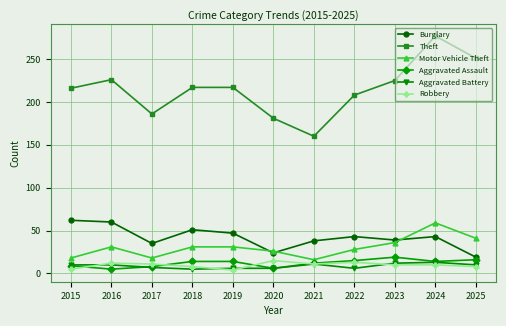

Where is the first local minimum for Burglary?

2017